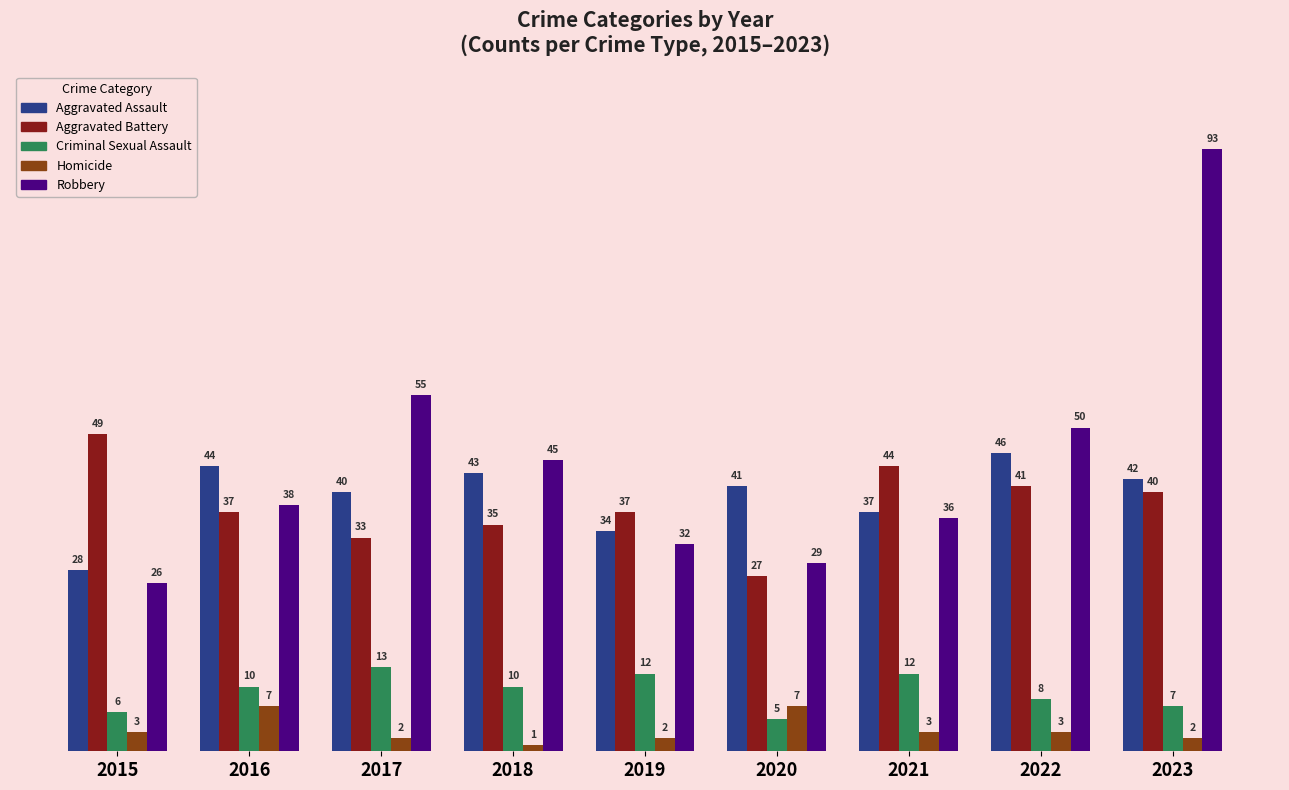

Which label corresponds to the largest value in the chart?

2023